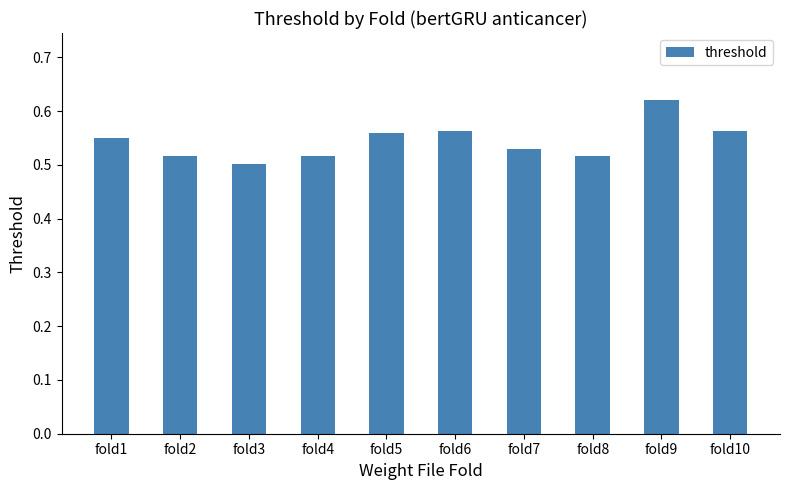

What is the sum of the values at fold2 and fold10?

1.1